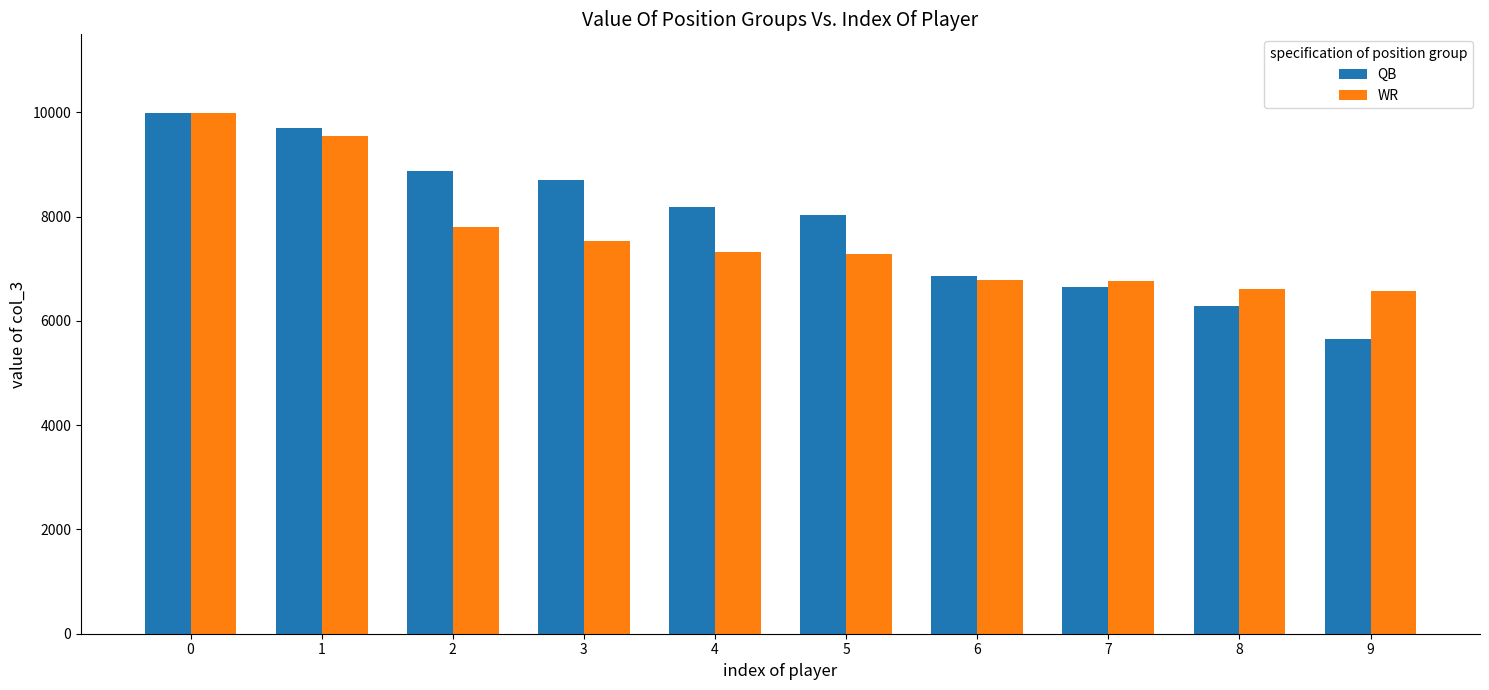

What is the sum of the QB values at 5 and 4?

16211